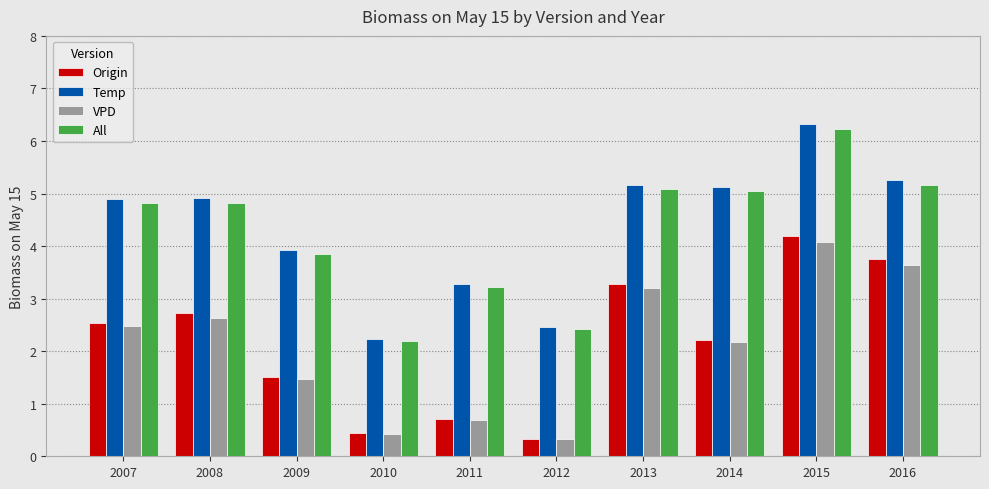

How many data points in Temp are above 4?

6